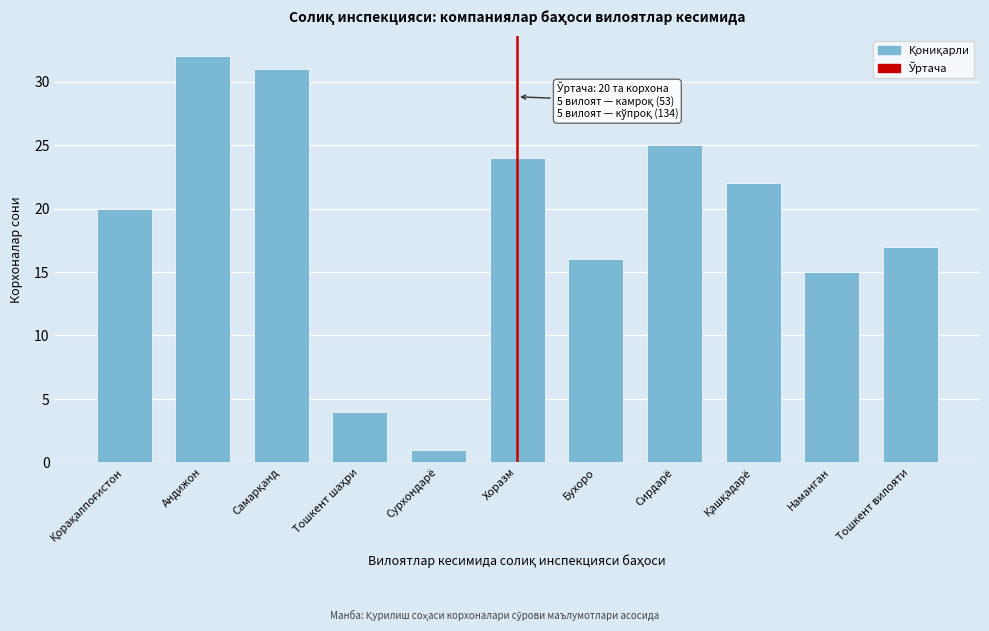

Reading left to right, transcribe all the data shown in this chart.

20	32	31	4	1	24	16	25	22	15	17